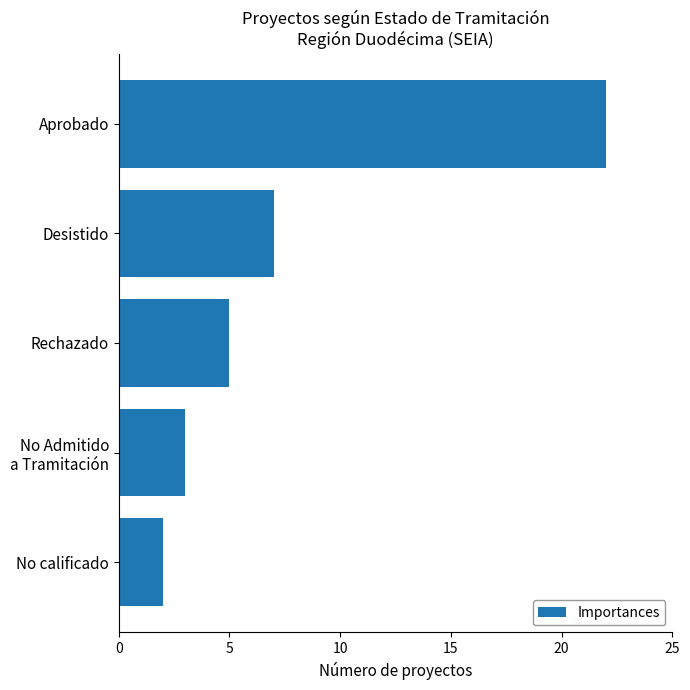

The chart shows a value of 2 at Desistido. True or false?

False